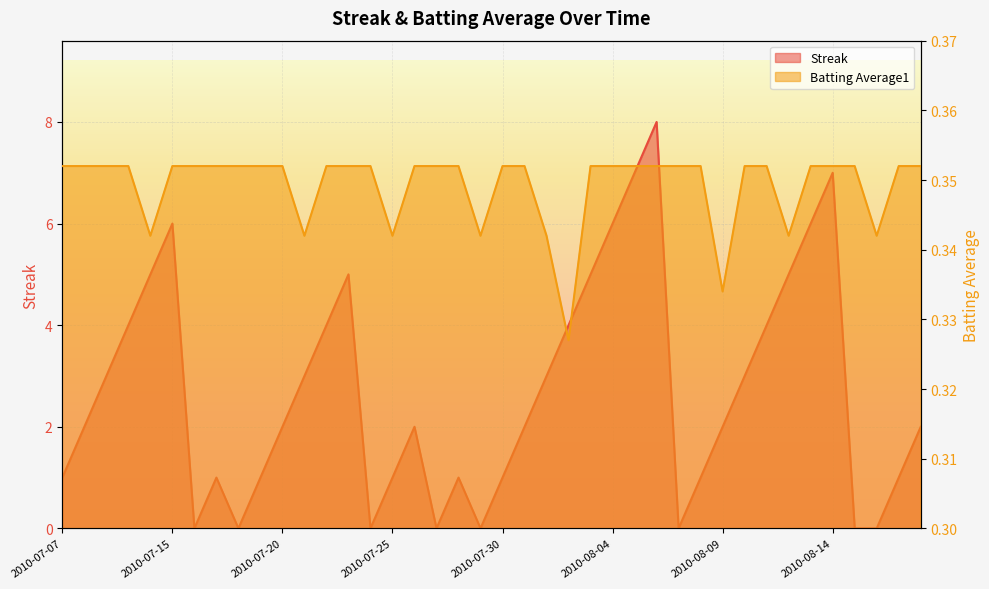

What is the difference between the highest and lowest values at 2010-08-01?

2.7